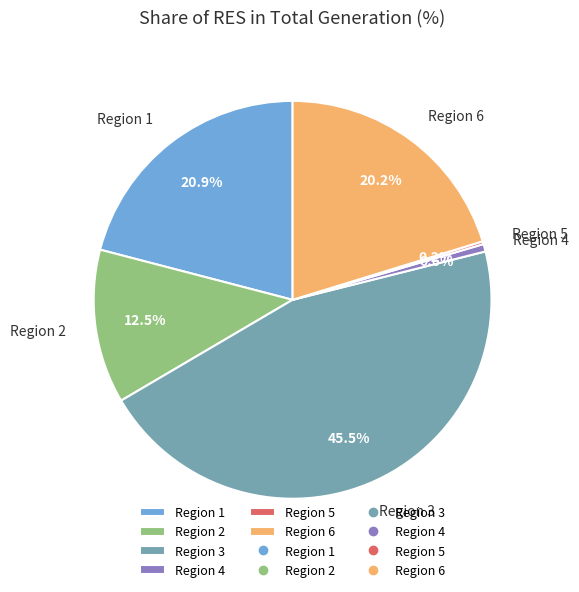

Is there any slice that represents more than half of the pie?

No